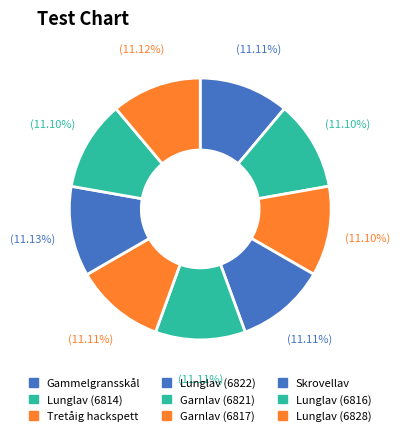

Rank the categories by value from highest to lowest.

Skrovellav, Lunglav (6828), Lunglav (6822), Garnlav (6821), Gammelgransskål, Garnlav (6817), Lunglav (6816), Tretåig hackspett, Lunglav (6814)